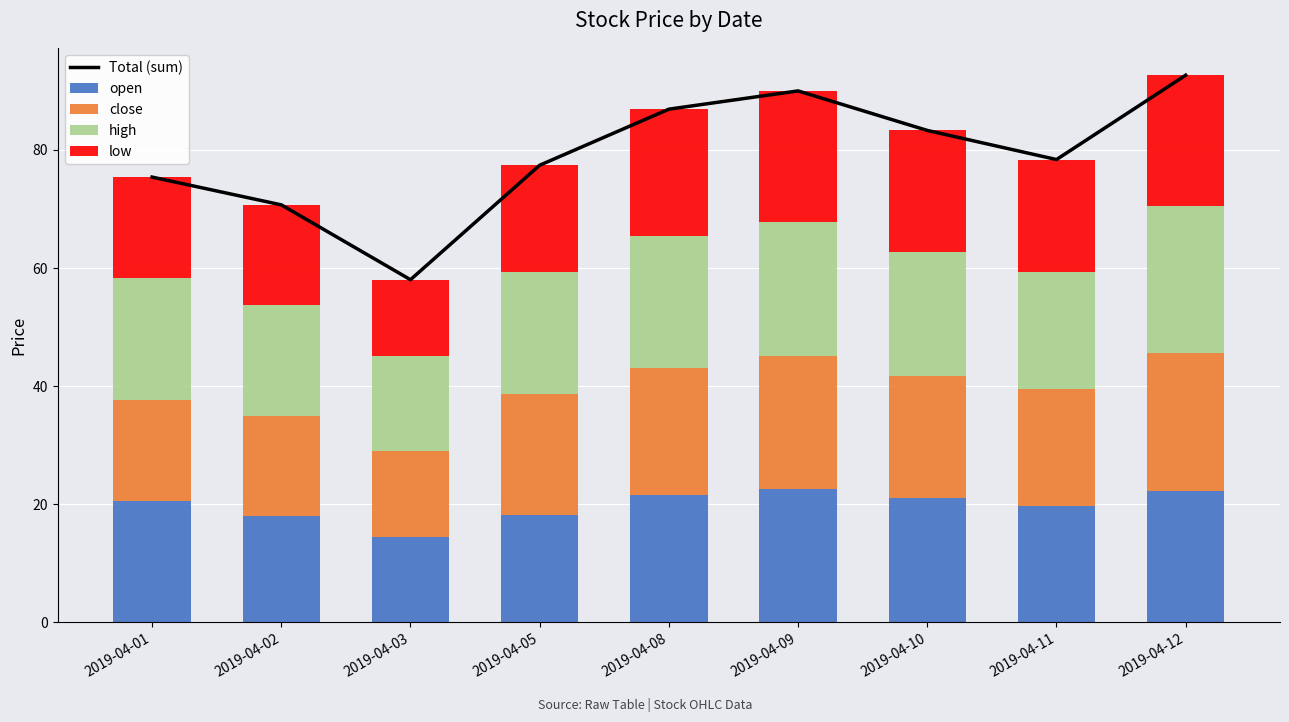

List the series in order of their peak value, highest first.

Total (sum), high, close, open, low